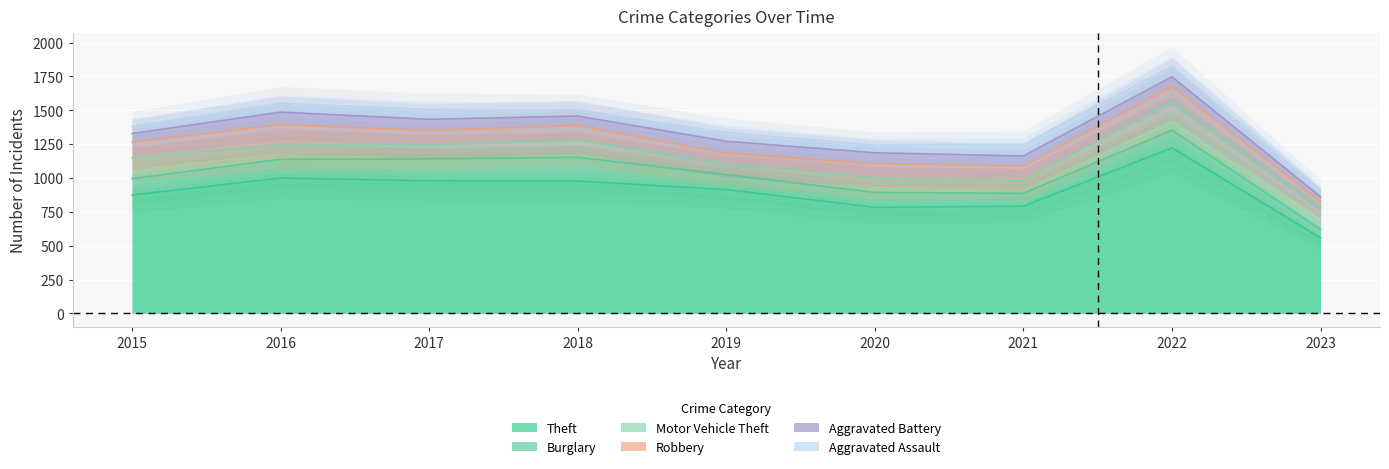

Which series has the widest spread of values?

Theft